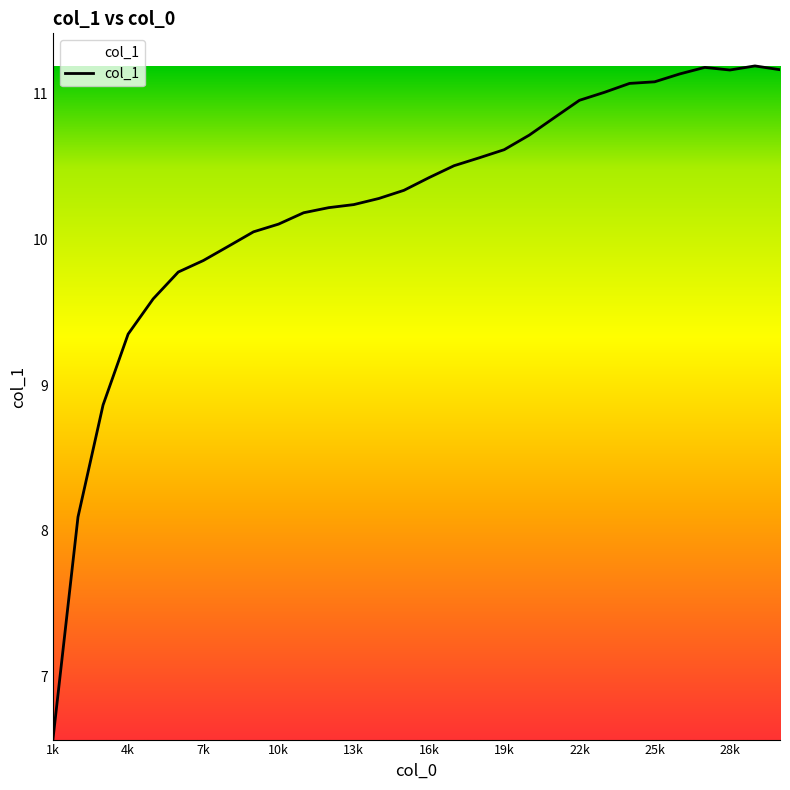

What is the difference between the maximum and minimum values?

4.6